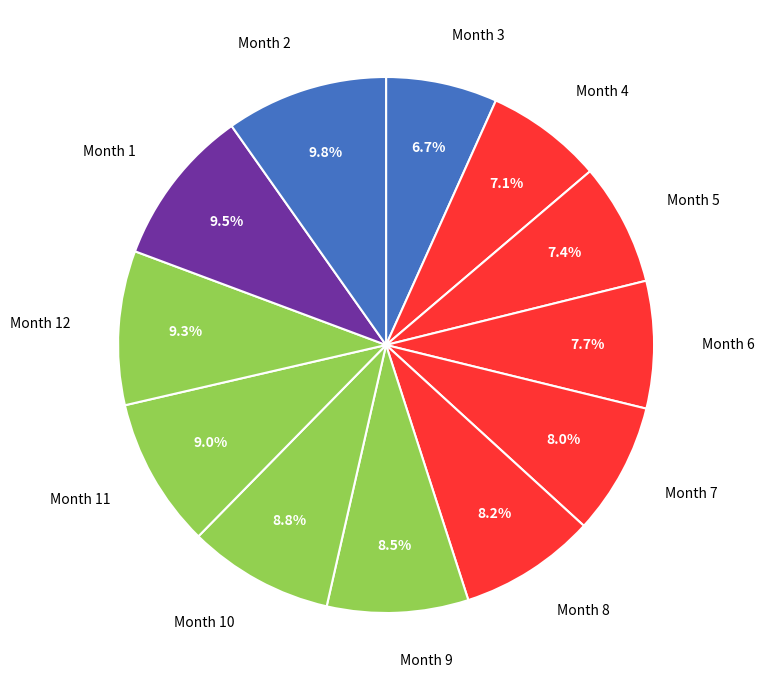

Count the number of slices in the pie.

12